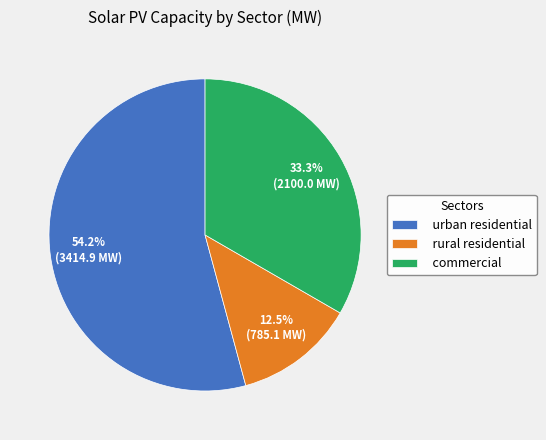

What is the ratio of the value at urban residential to the value at commercial?

1.6